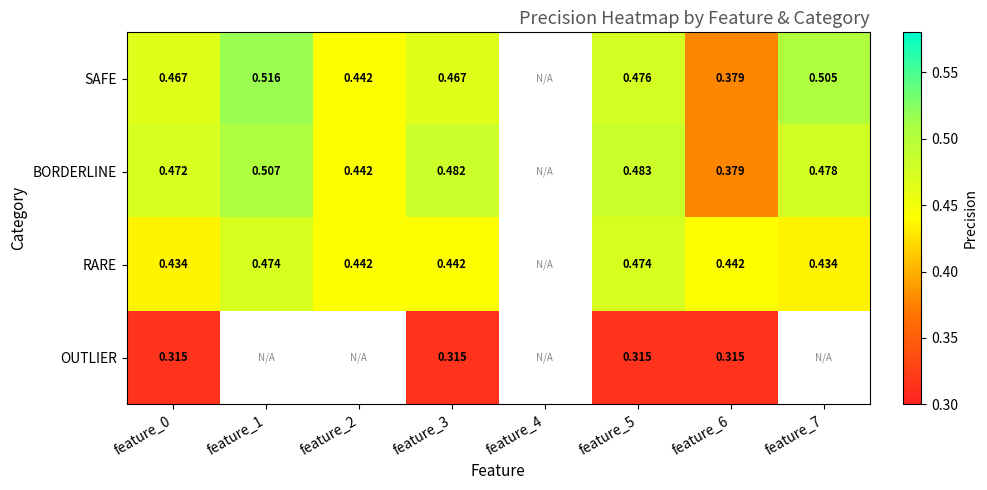

Rank the series at feature_3 from lowest to highest value.

OUTLIER, RARE, SAFE, BORDERLINE